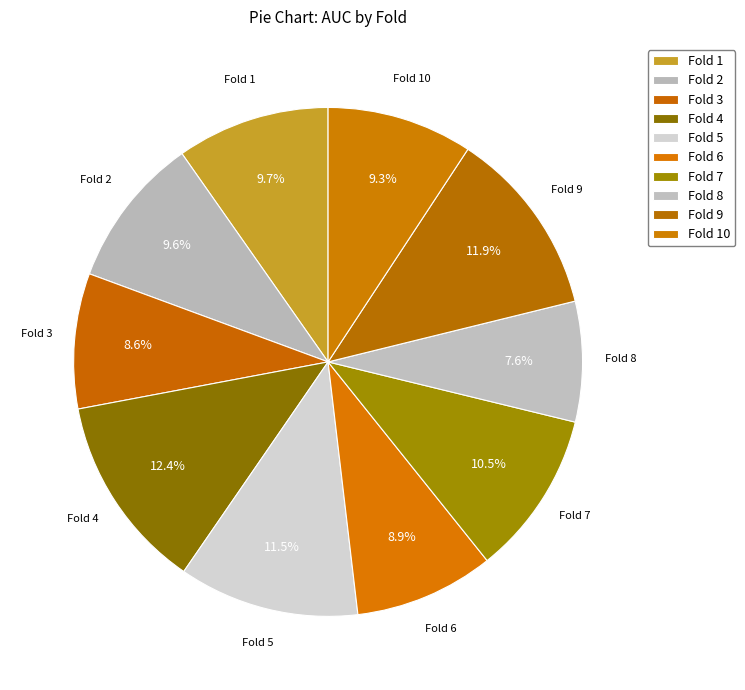

Count the number of slices in the pie.

10